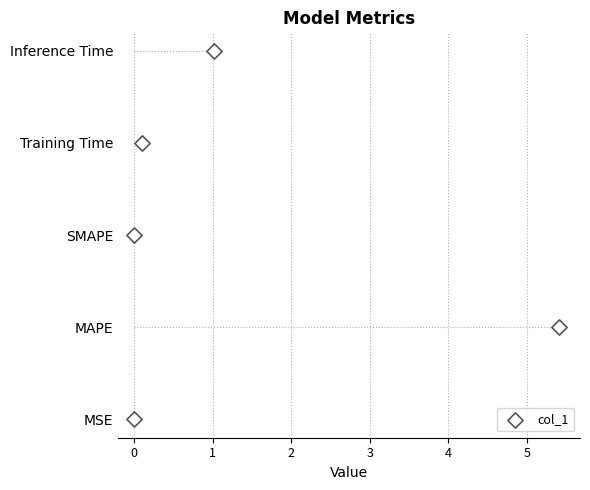

Which has a higher value, 0 or 2?

2